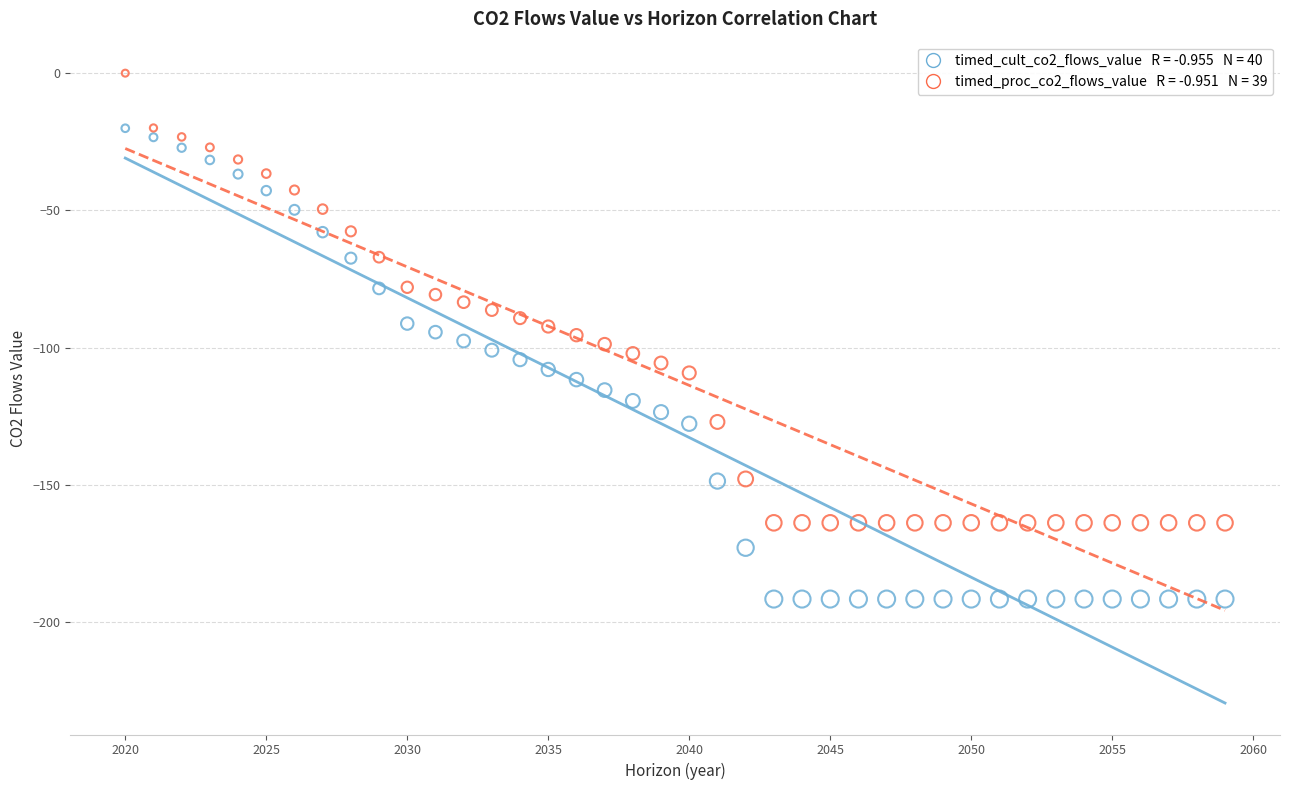

Across all data points, what is the range of X values (max minus min)?

39.0